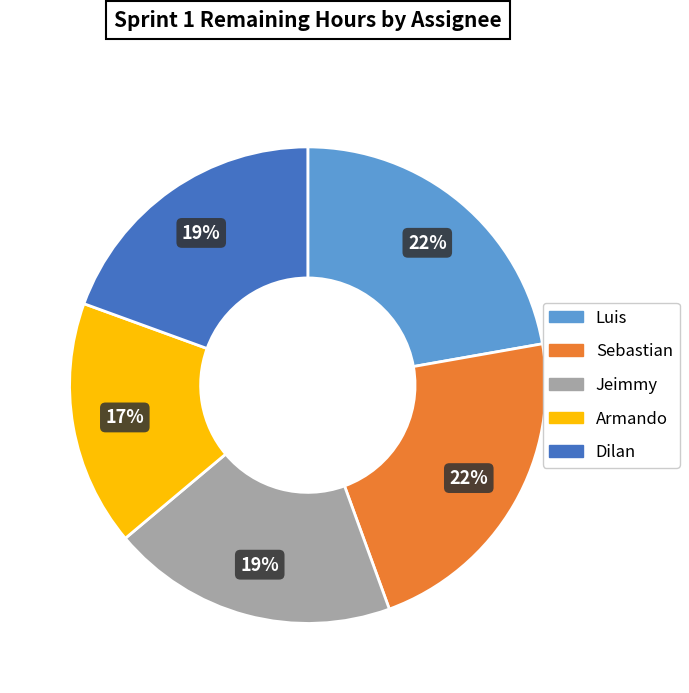

Which has a higher value, Armando or Dilan?

Dilan